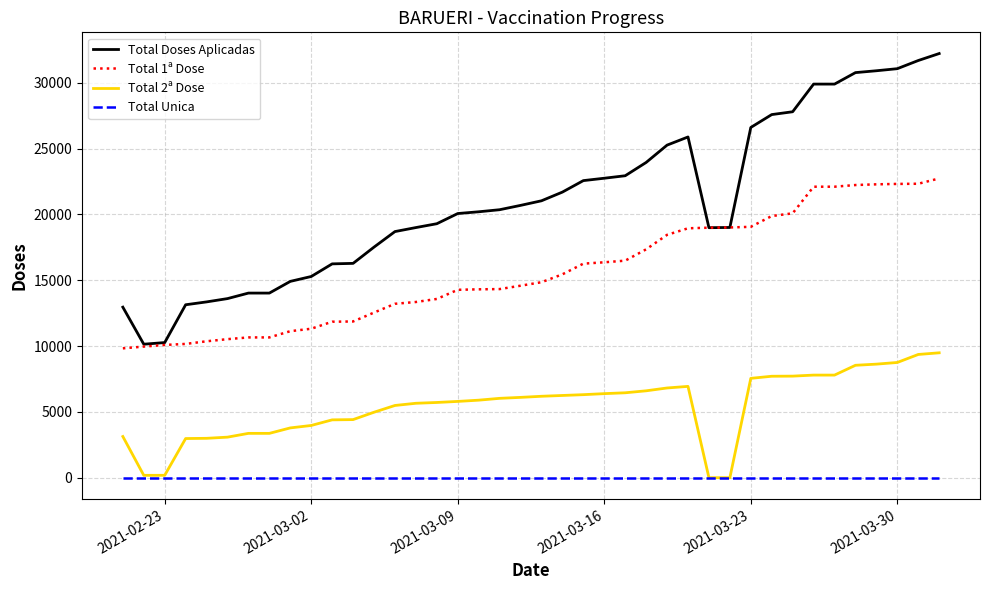

What is the maximum value shown in the chart?

32222